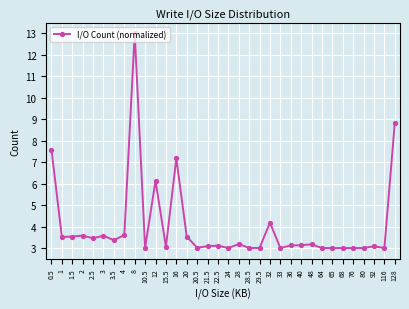

What is the smallest value displayed?

3.0